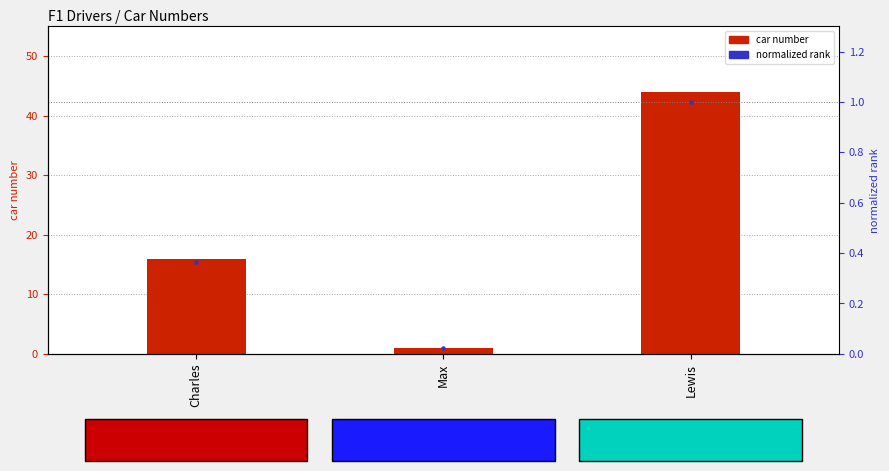

At how many categories does at least one series exceed 9?

2